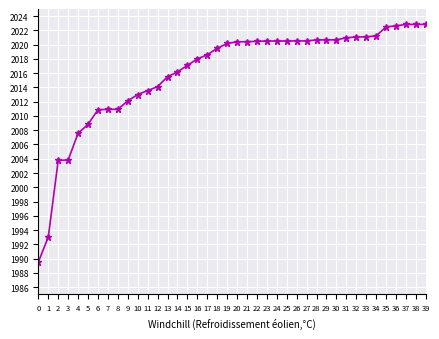

At which label does the data first exceed 2020?

19